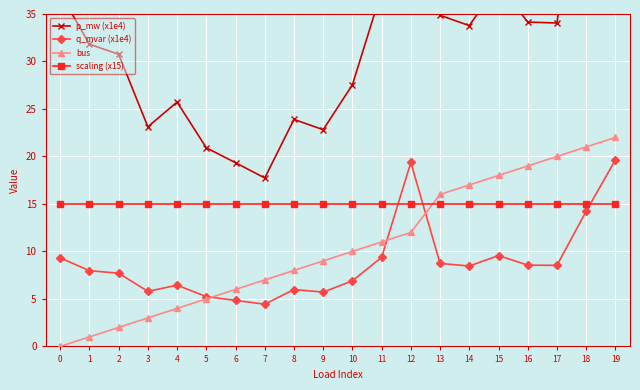

The value of bus at 4 is 4.0. True or false?

True